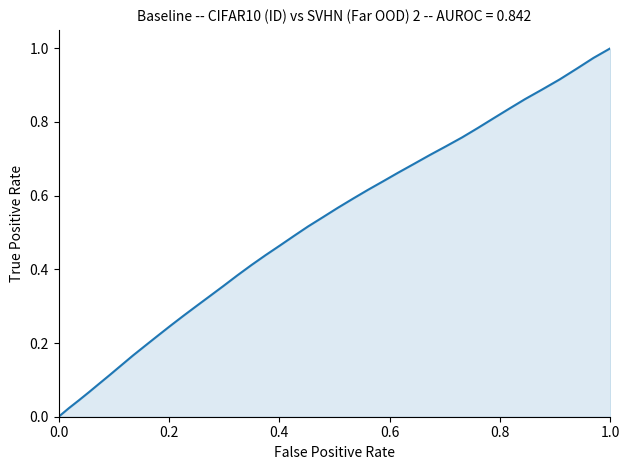

Does the chart have visible grid lines?

No